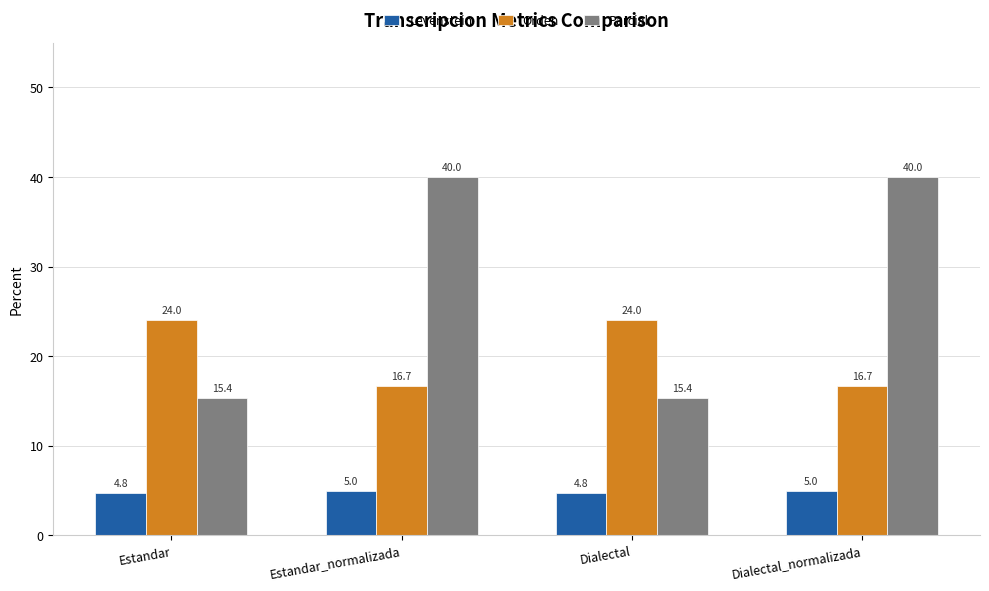

Does the chart contain any negative values?

No